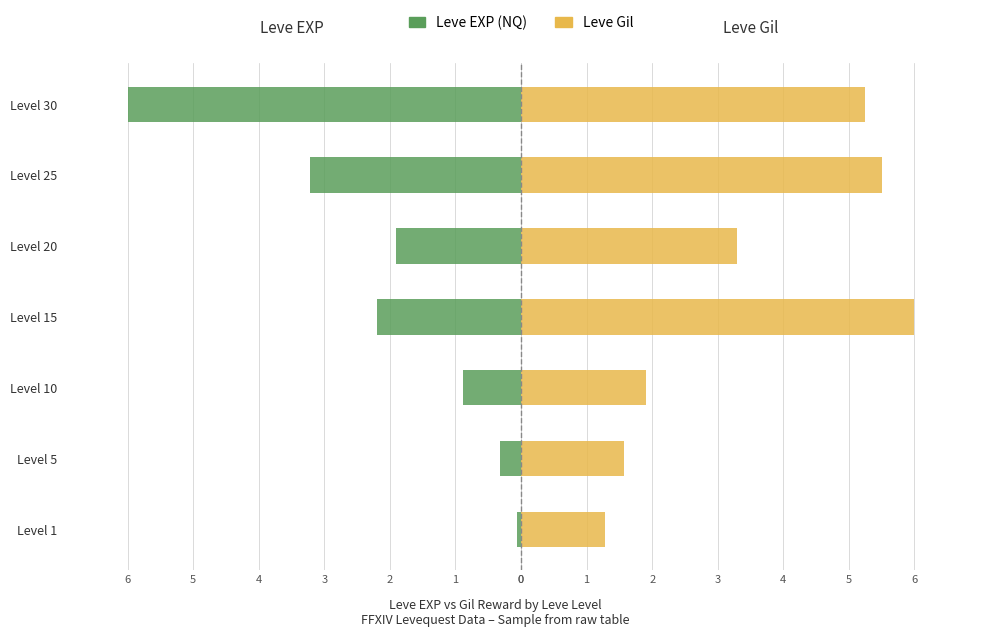

At Level 10, list the series in order from smallest to largest.

Leve EXP (NQ), Leve Gil